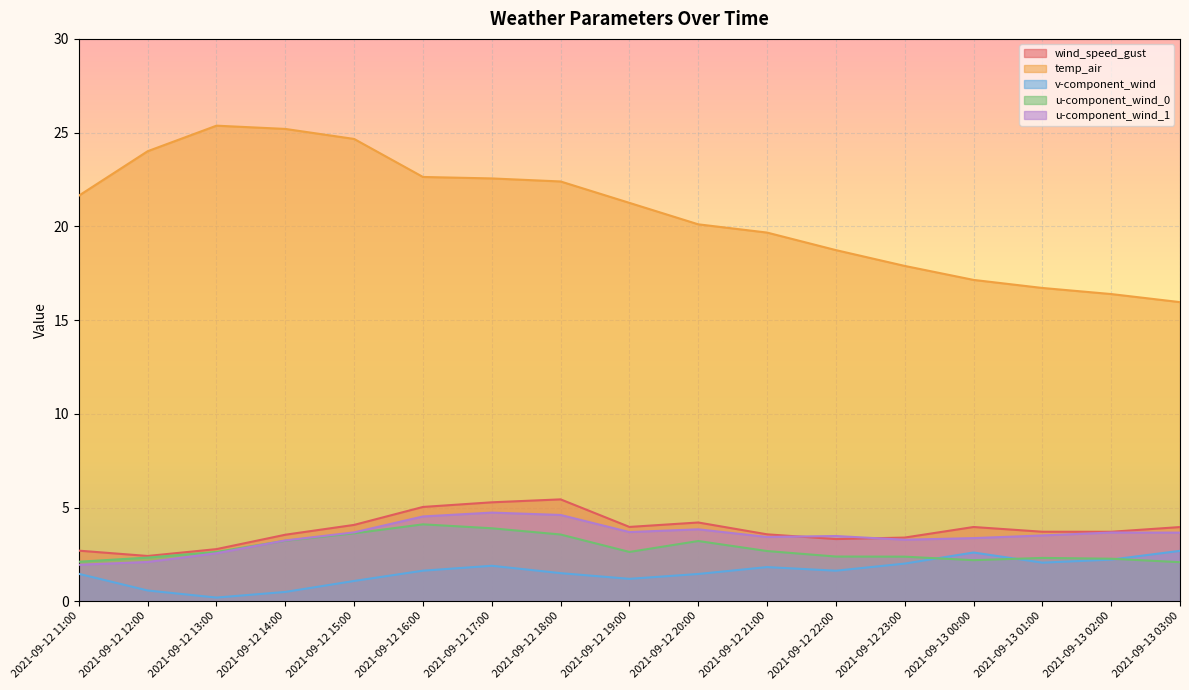

What is the total value across all series at 2021-09-12 19:00?

32.7